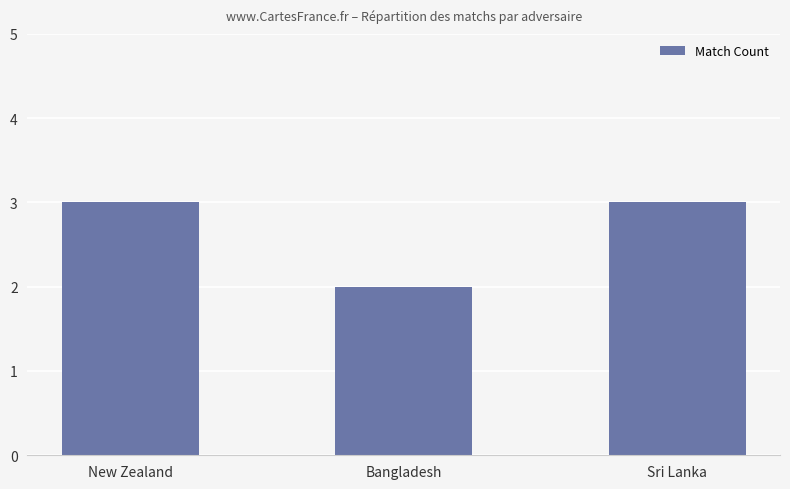

What is the ratio of the value at New Zealand to the value at Sri Lanka?

1.0